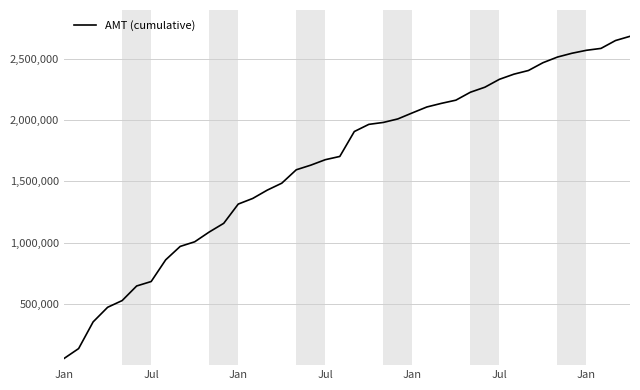

What is the difference between the maximum and minimum values?

2626725